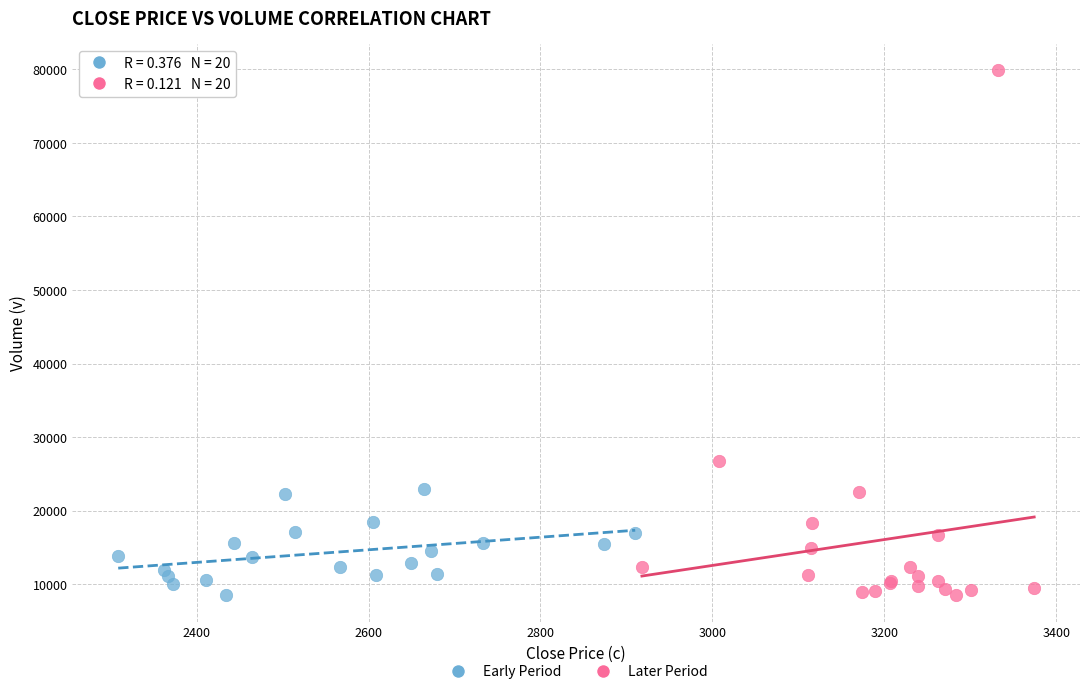

Which series has the largest Y range (max minus min)?

Later Period